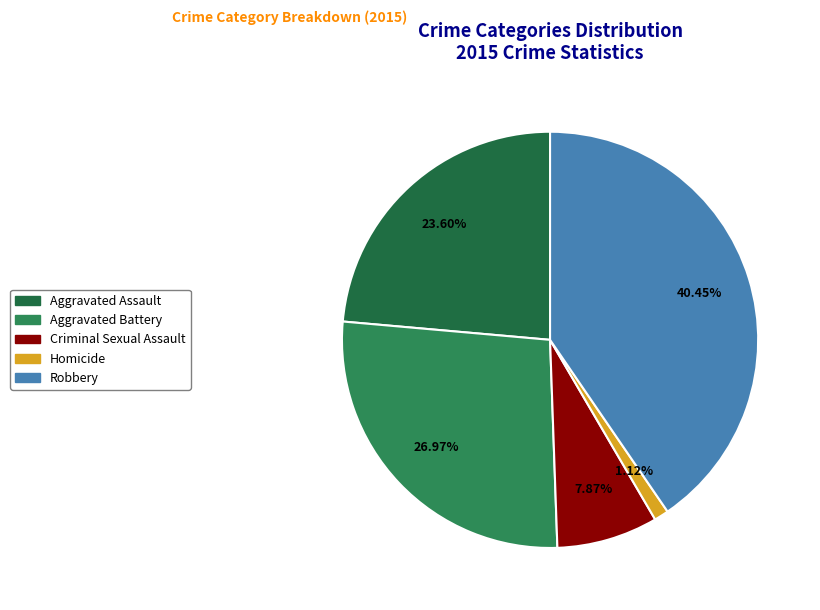

Is Criminal Sexual Assault the majority of the pie?

No